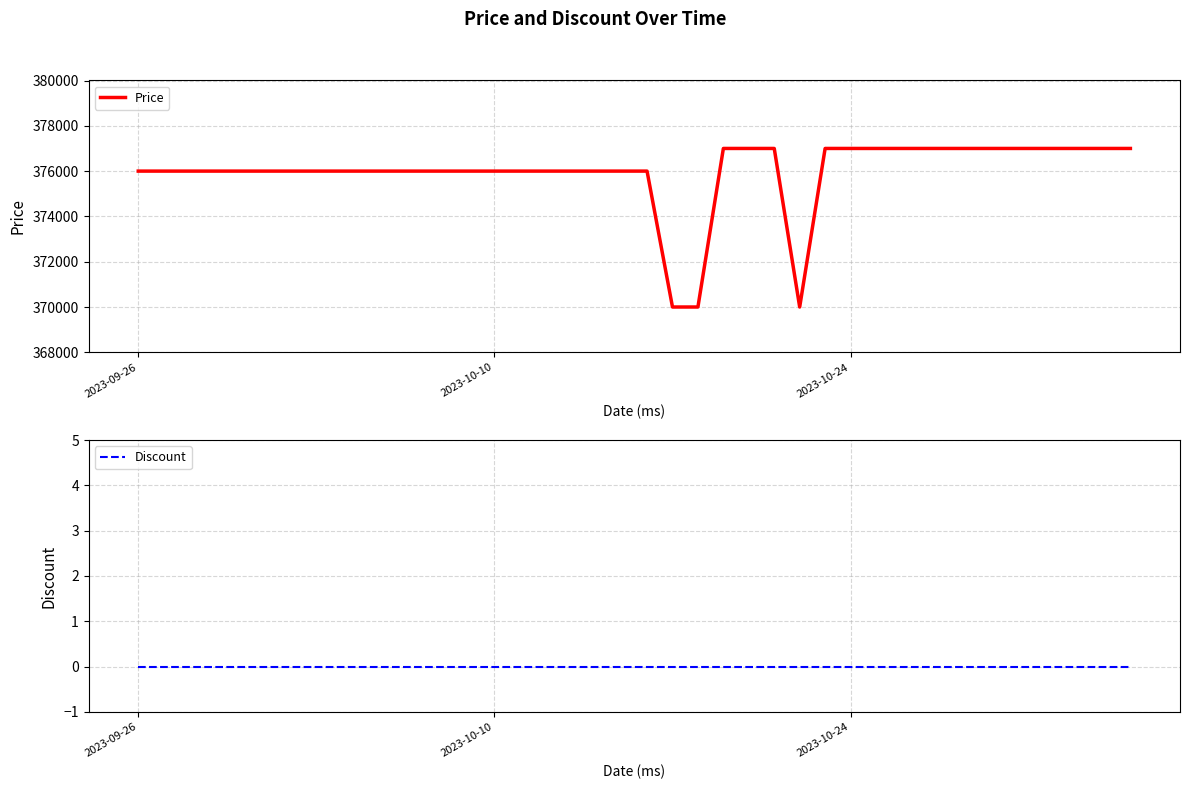

Where is Price nearest to the value 373500?

2023-09-26